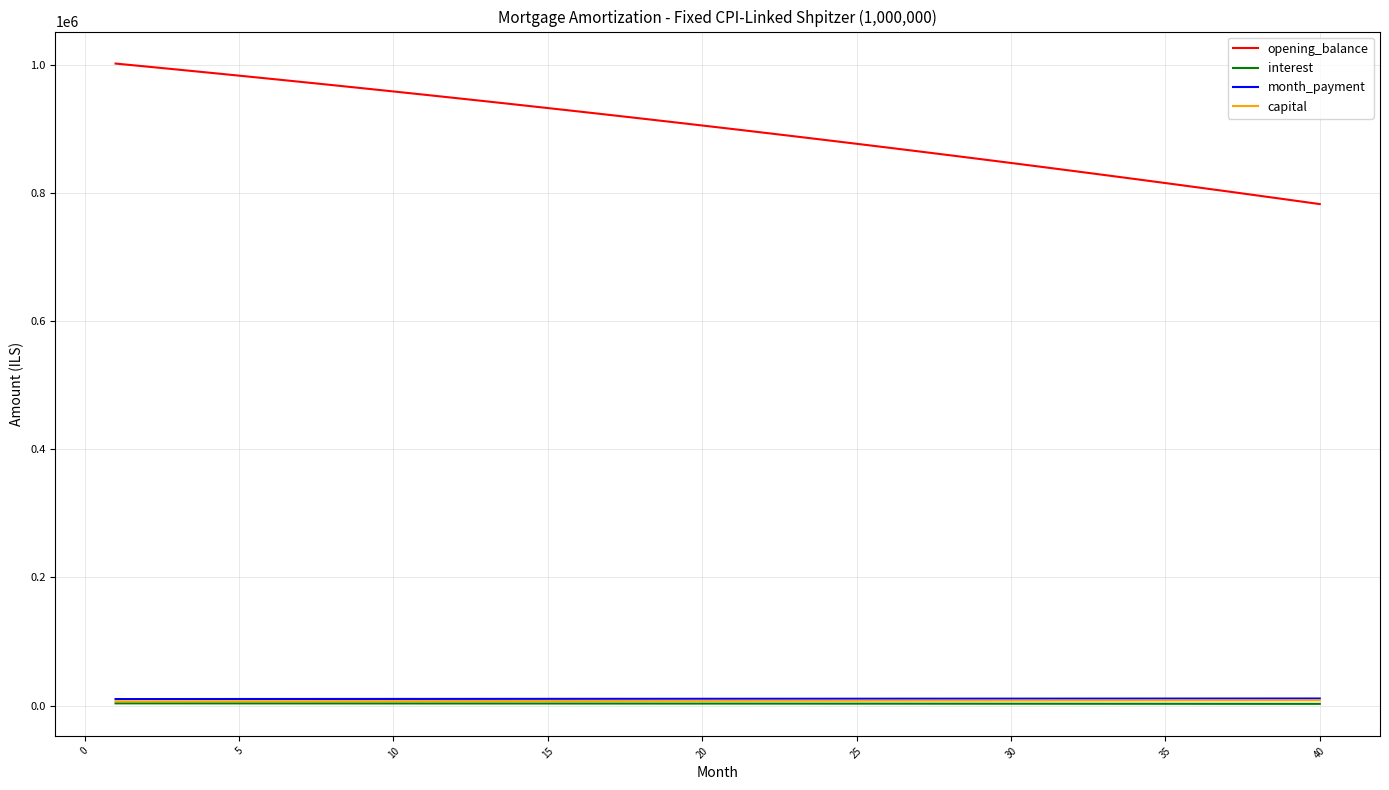

What is the sum of all opening_balance values?

35962386.3